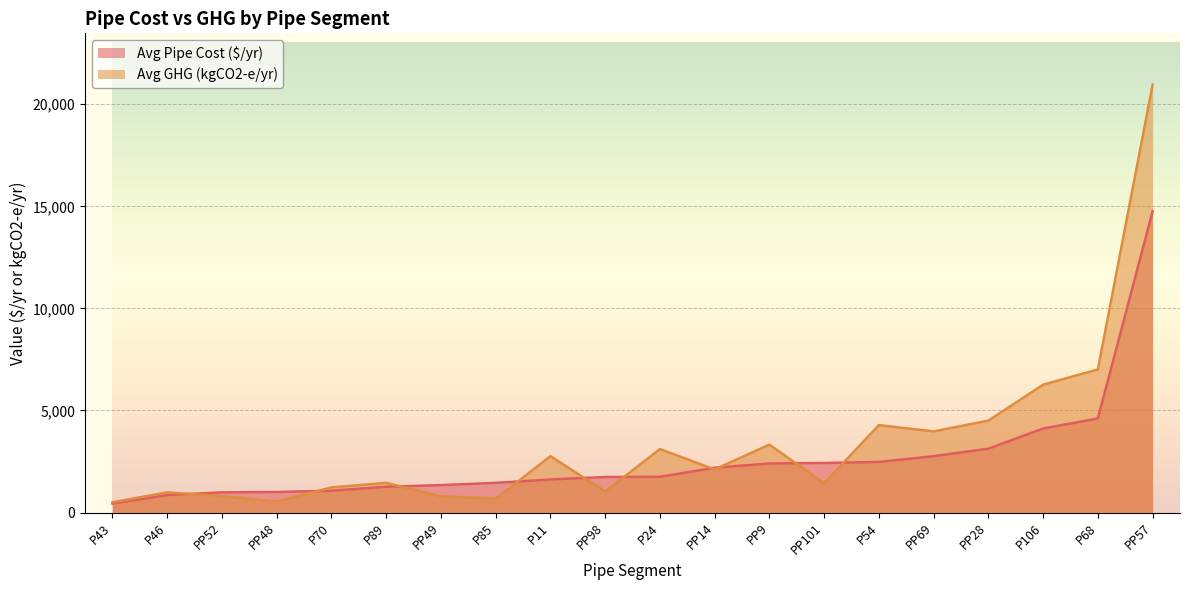

In Avg GHG (kgCO2-e/yr), how many points are higher than both neighbors (excluding endpoints)?

6